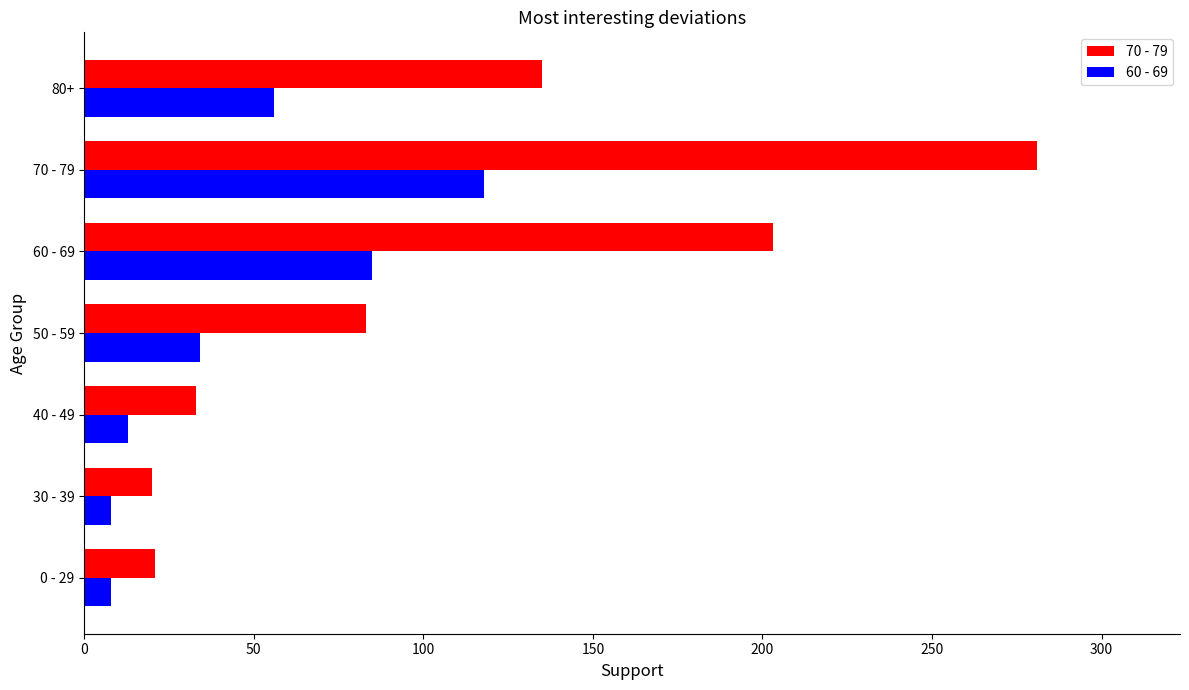

Rank the series at 80+ from highest to lowest value.

70 - 79, 60 - 69